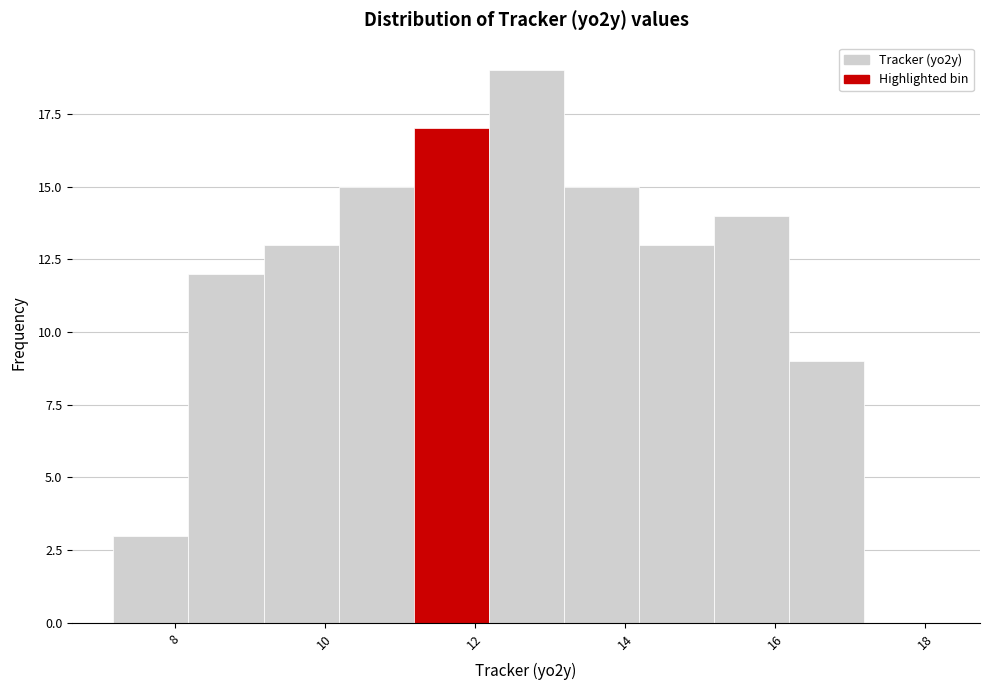

Which range on the x-axis has the tallest bar?

12.2 to 13.2